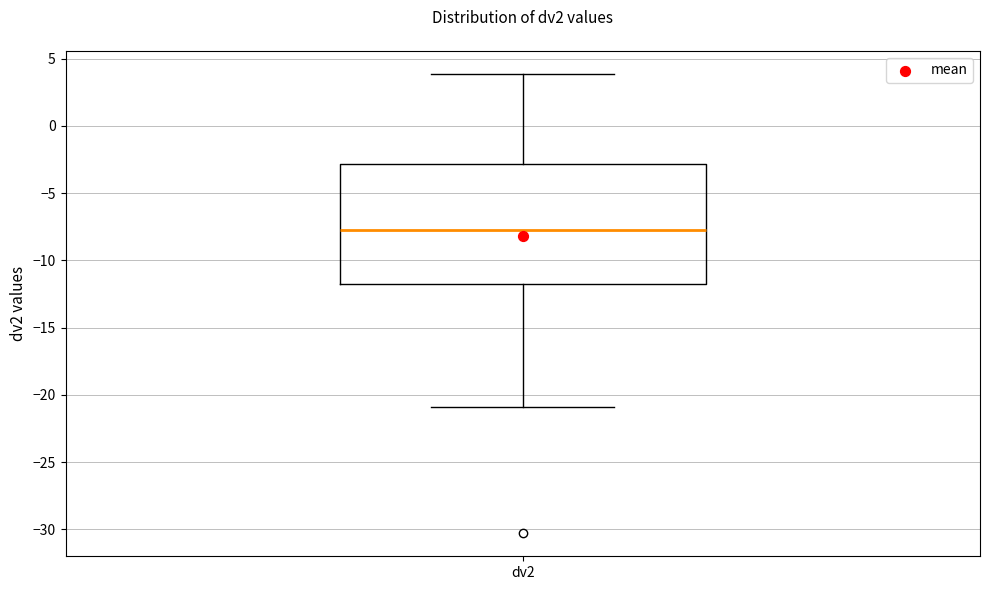

Transcribe this box plot: give where the median line is, the range the box spans, and where the two whiskers end, as read against the y-axis. The values are not printed on the chart, so give them approximately, as read against the axis.

median -7.5, box -11.5 to -3.0, whiskers -21.0 to 4.0